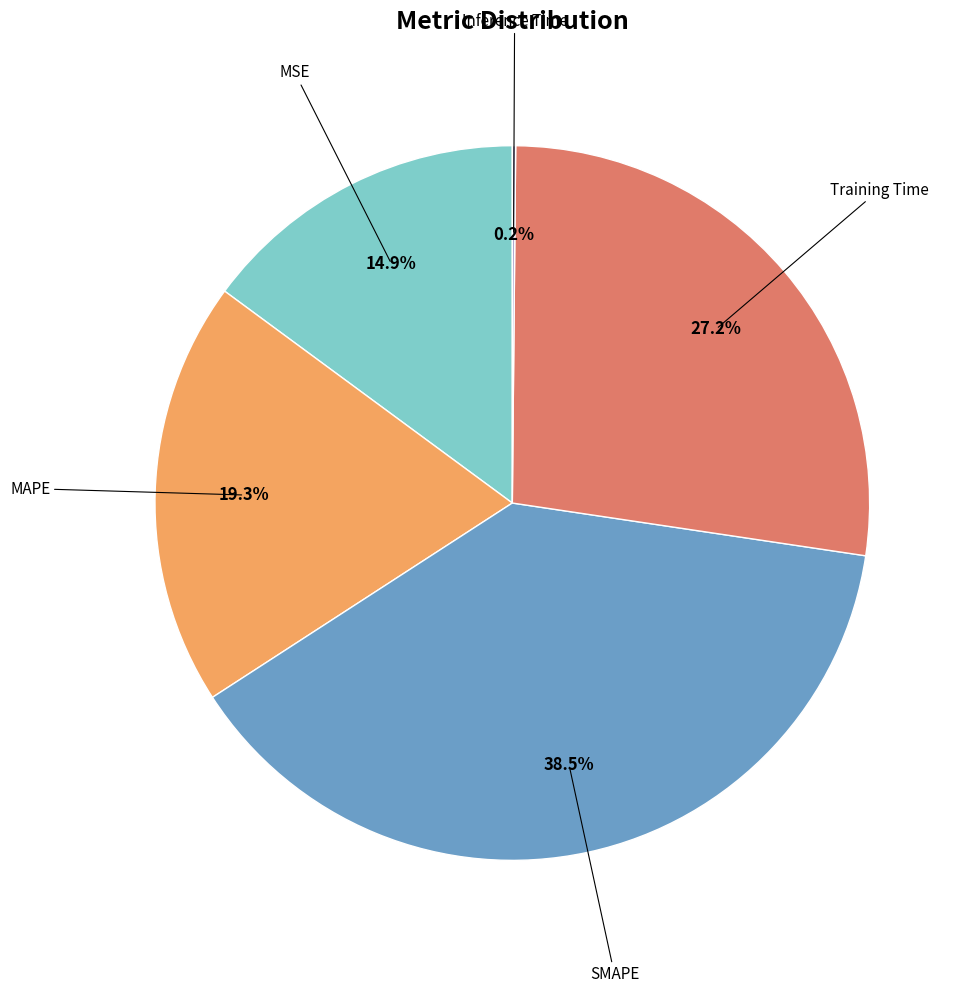

Is there a majority slice in this chart?

No